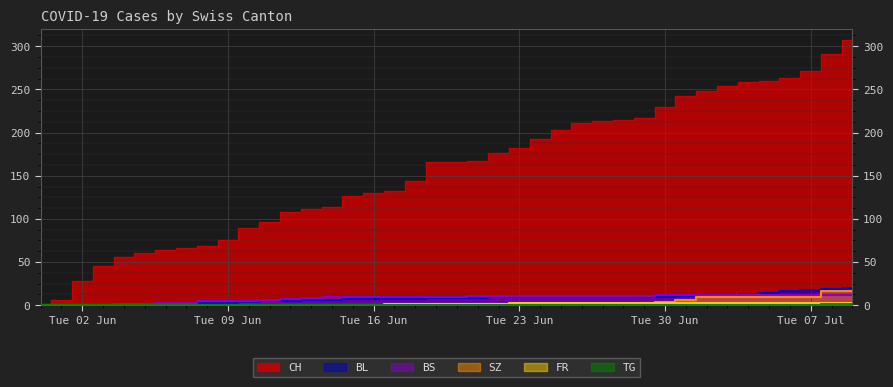

At which label does SZ first exceed 1?

2020-06-29